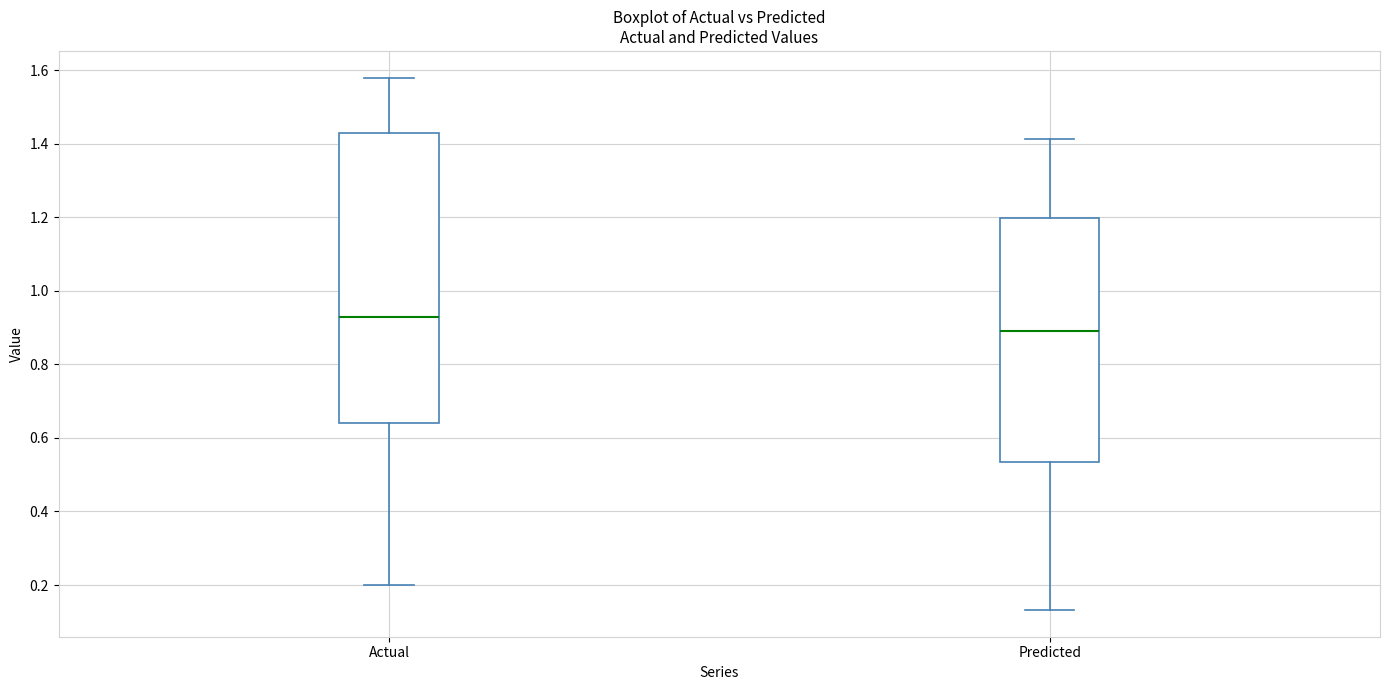

Reading left to right, transcribe this box plot: for each box, give where its median line is, the range the box spans, and where its two whiskers end, as read against the y-axis. The values are not printed on the chart, so give them approximately, as read against the axis.

Actual: median 0.94, box 0.64 to 1.44, whiskers 0.20 to 1.58
Predicted: median 0.88, box 0.54 to 1.20, whiskers 0.14 to 1.42